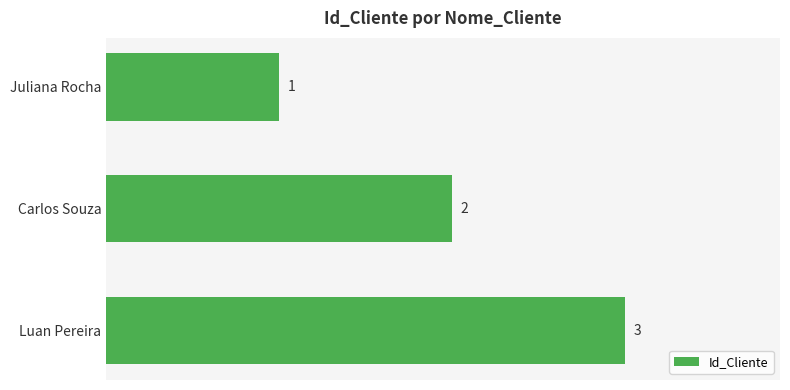

At which category does the chart reach its peak across all series?

Luan Pereira